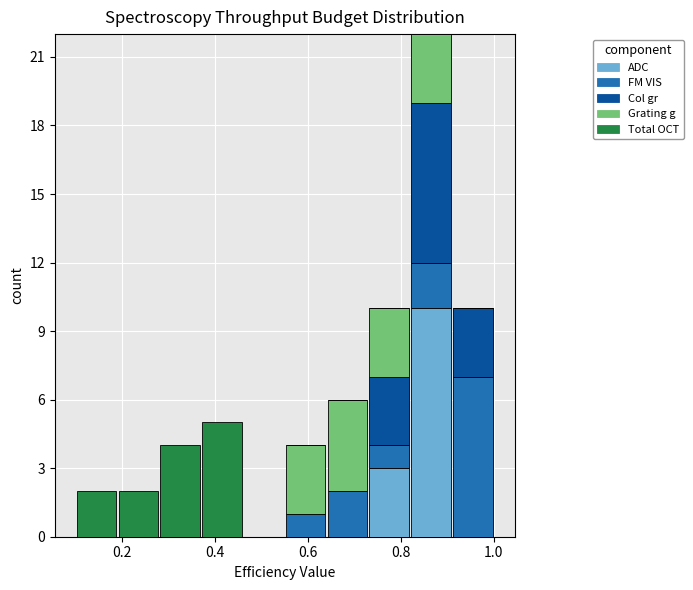

What is the total height of the stacked bar covering 0.55 to 0.64 on the x-axis? Neither the bar edges nor the heights are printed on the chart, so give them approximately, as read against the axes.

4